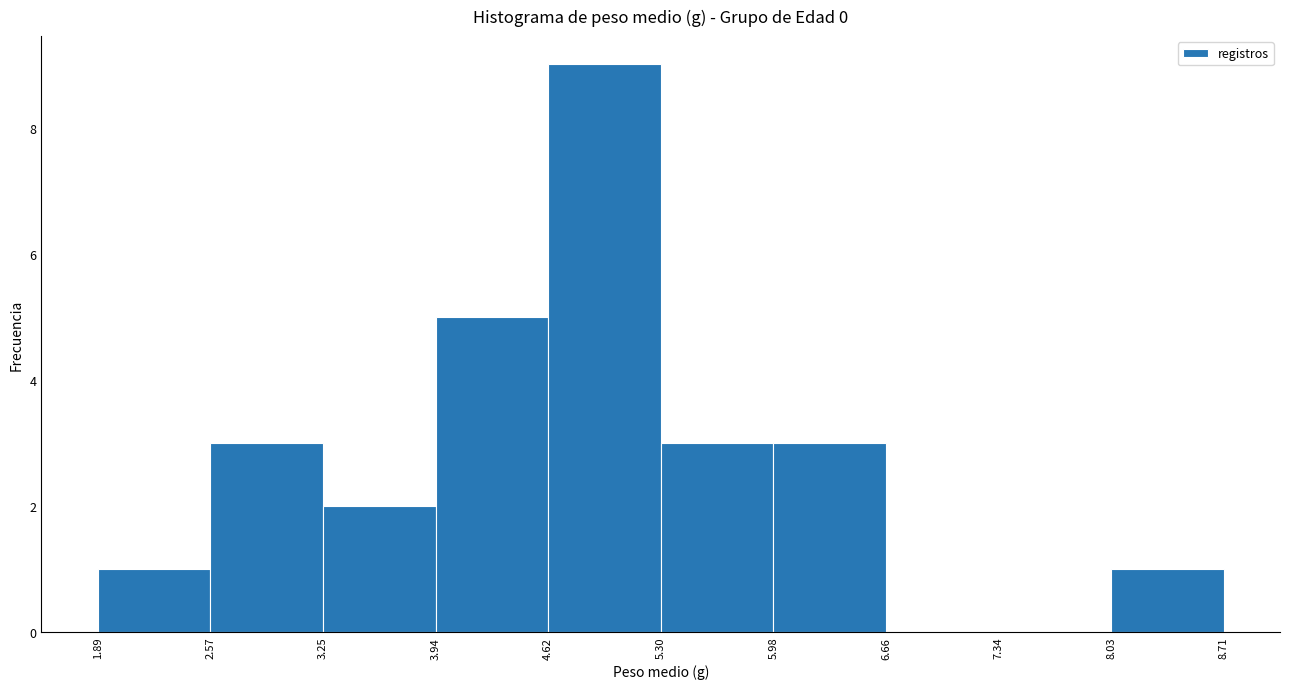

Reading left to right, transcribe this chart: for each bar, give the range it covers on the x-axis and its height. The values are not printed on the chart, so give them approximately, as read against the axis.

1.89 to 2.57: 1
2.57 to 3.25: 3
3.25 to 3.94: 2
3.94 to 4.62: 5
4.62 to 5.30: 9
5.30 to 5.98: 3
5.98 to 6.66: 3
6.66 to 7.34: 0
7.34 to 8.03: 0
8.03 to 8.71: 1